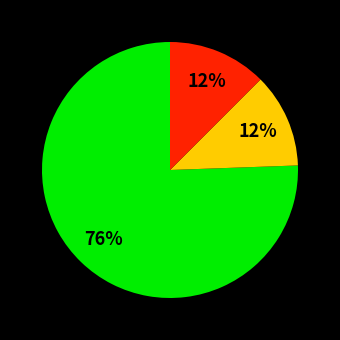

To the nearest percent, what is the difference between the largest and smallest slice percentages?

64%